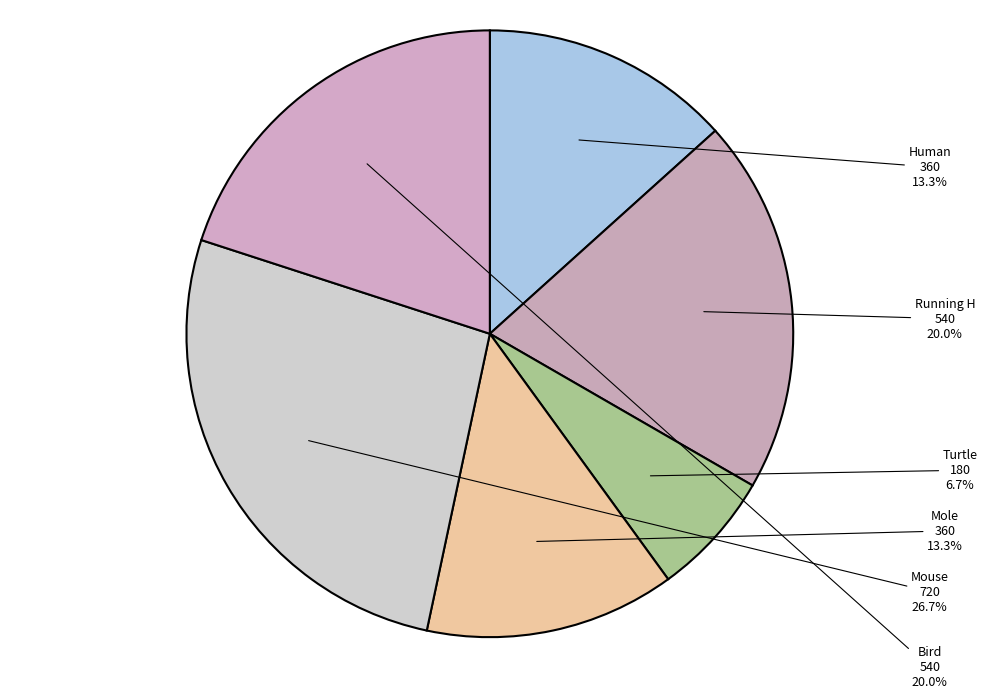

How many slices are in this pie chart?

6